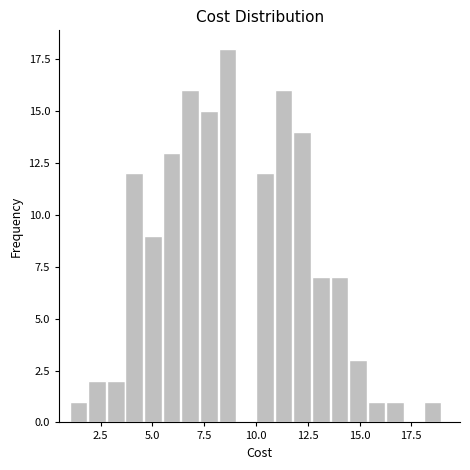

Read against the x-axis, roughly where is the centre of the tallest bar?

8.5